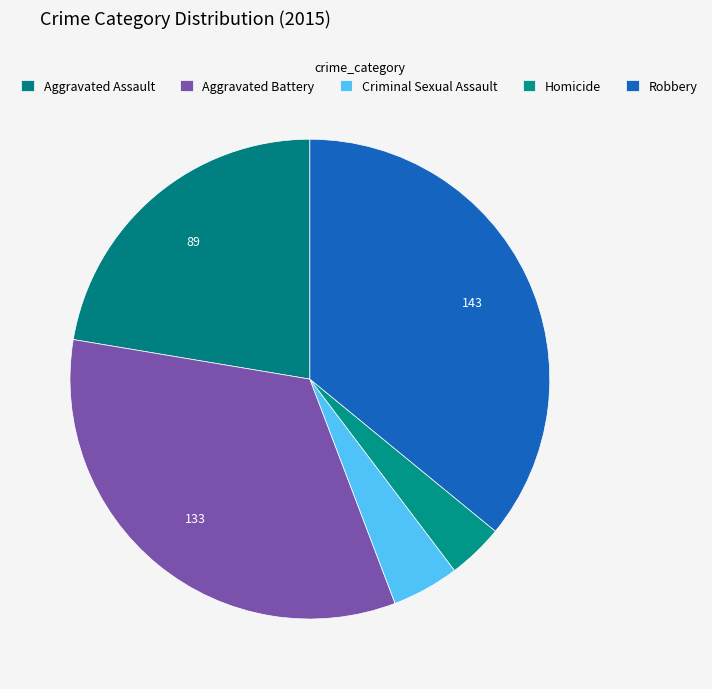

Which has a higher value, Criminal Sexual Assault or Aggravated Battery?

Aggravated Battery